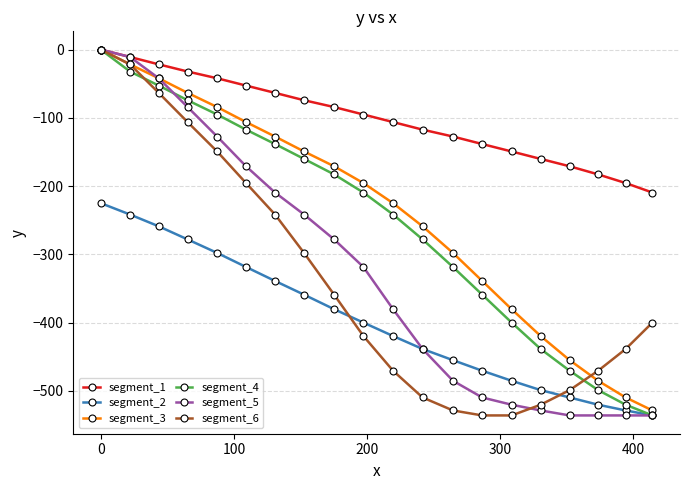

True or false: segment_2 and segment_1 intersect in this chart.

False